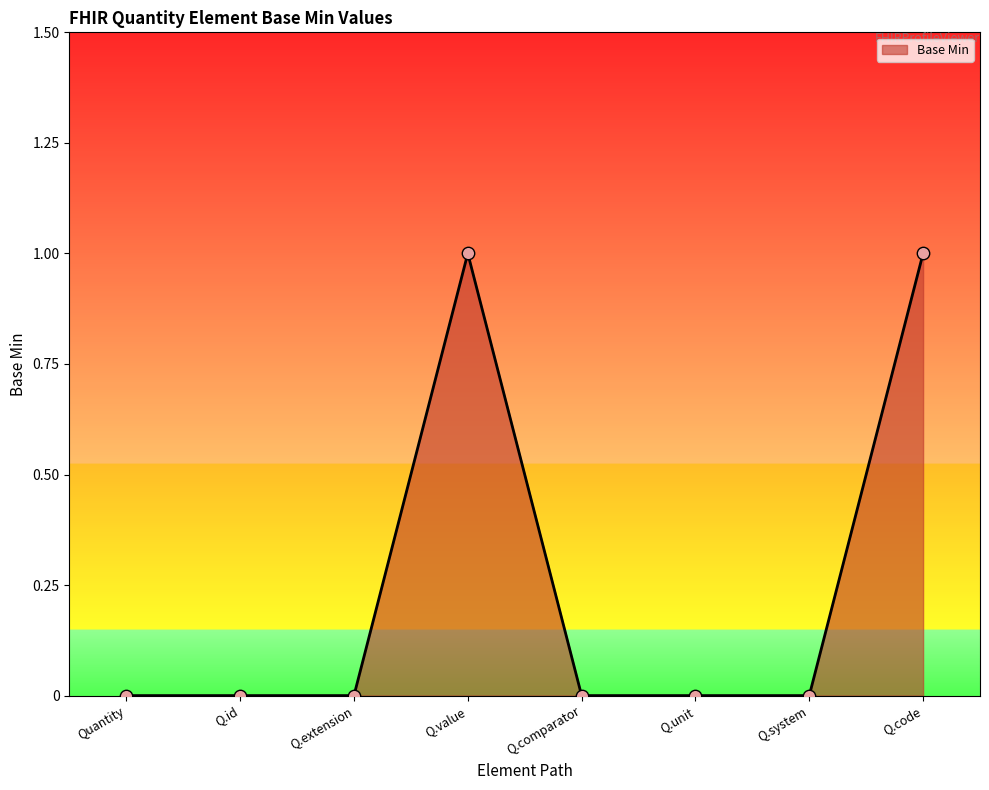

Which has a higher value, Q.value or Q.id?

Q.value